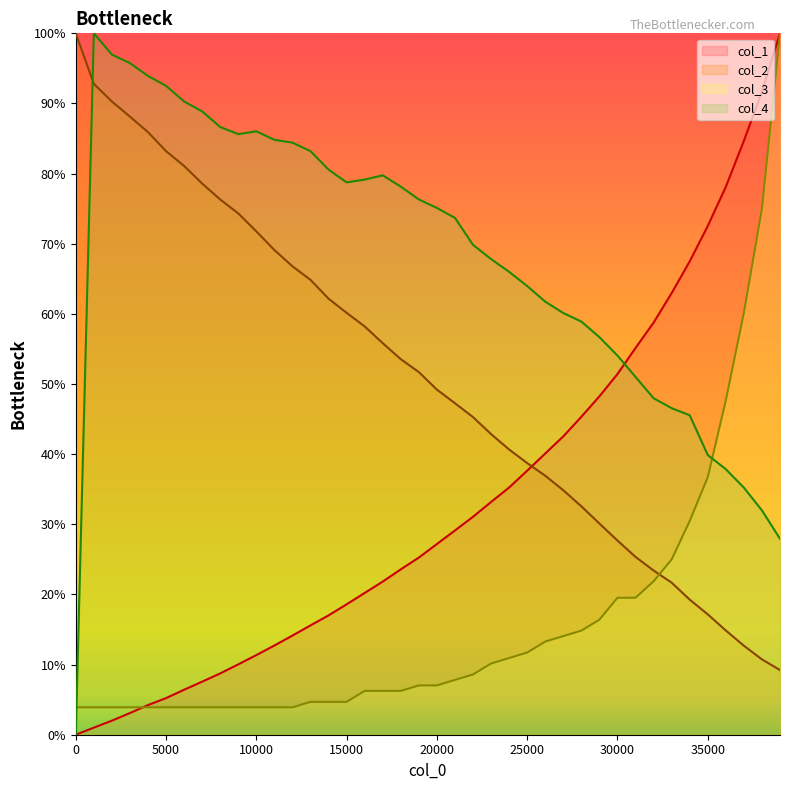

Which series has the largest range (max minus min)?

col_1